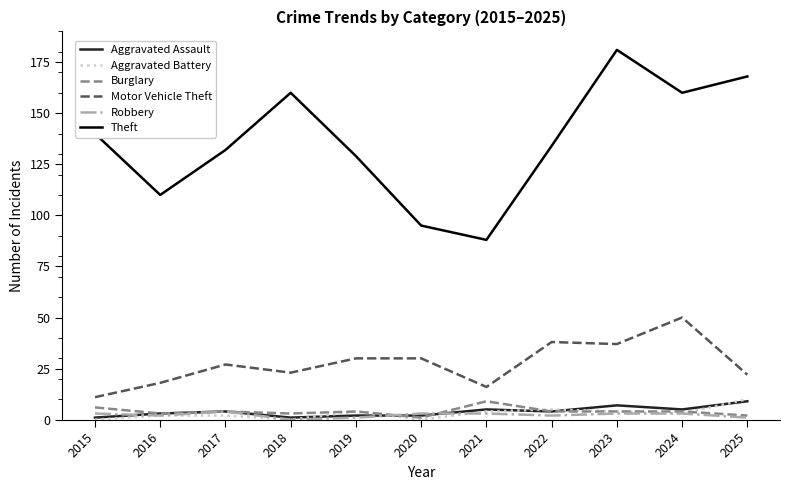

Between 2019 and 2022, which series saw the biggest shift?

Motor Vehicle Theft